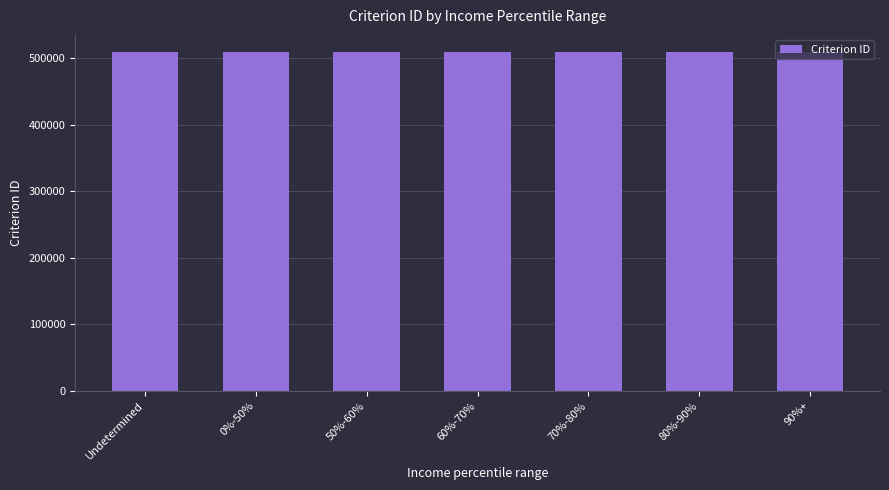

The value at Undetermined is 686449. True or false?

False